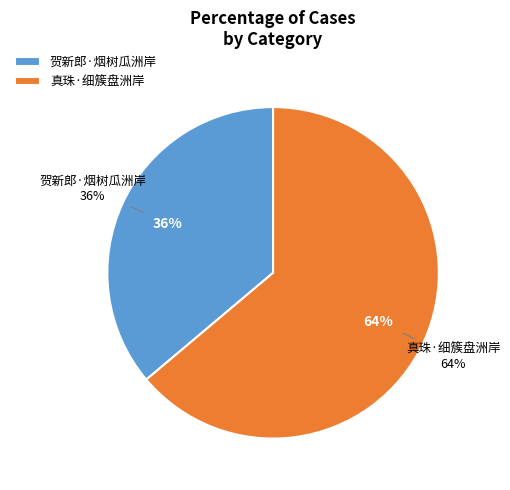

Rank the categories by value from lowest to highest.

贺新郎·烟树瓜洲岸, 真珠·细簇盘洲岸